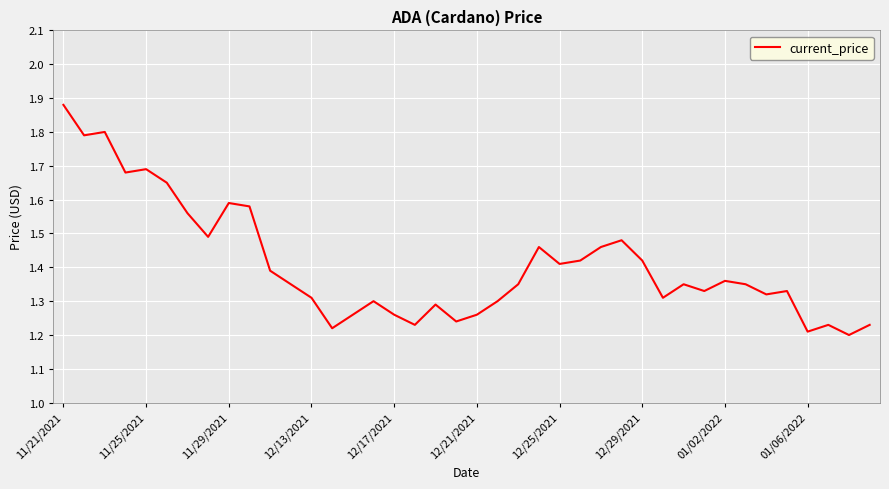

What is the difference between the maximum and minimum values?

0.7